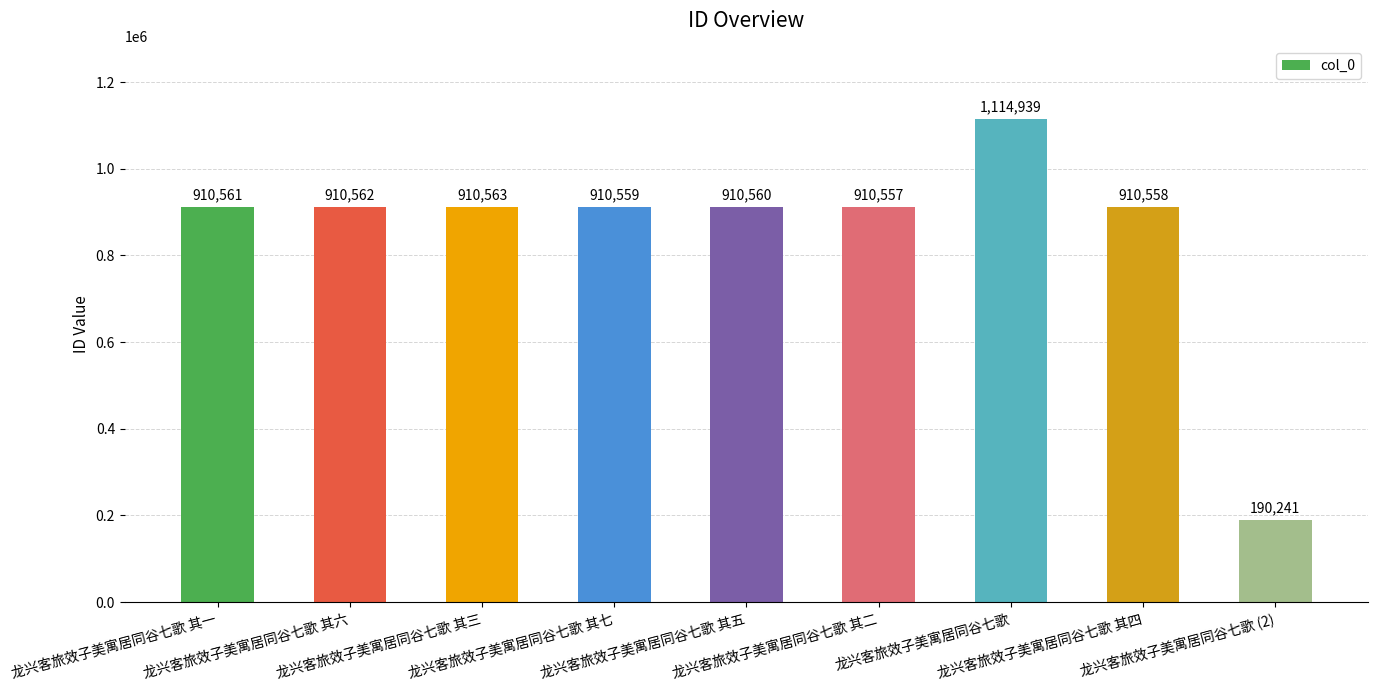

List the labels in order of value, smallest first.

龙兴客旅效子美寓居同谷七歌 (2), 龙兴客旅效子美寓居同谷七歌 其二, 龙兴客旅效子美寓居同谷七歌 其四, 龙兴客旅效子美寓居同谷七歌 其七, 龙兴客旅效子美寓居同谷七歌 其五, 龙兴客旅效子美寓居同谷七歌 其一, 龙兴客旅效子美寓居同谷七歌 其六, 龙兴客旅效子美寓居同谷七歌 其三, 龙兴客旅效子美寓居同谷七歌